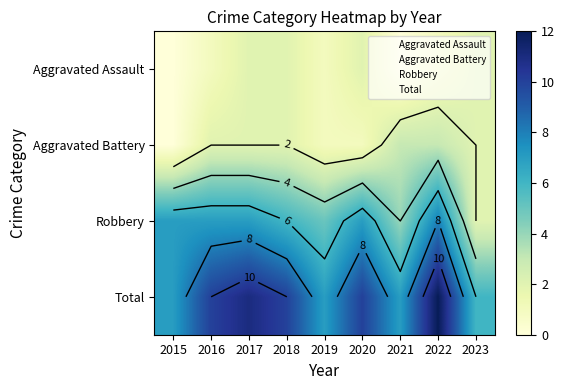

What is the difference between the Total values at 2021 and 2016?

3